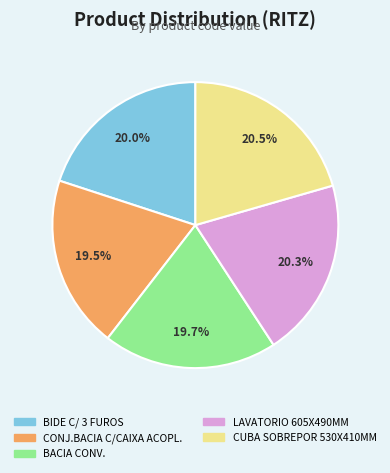

Is there any slice that represents more than half of the pie?

No